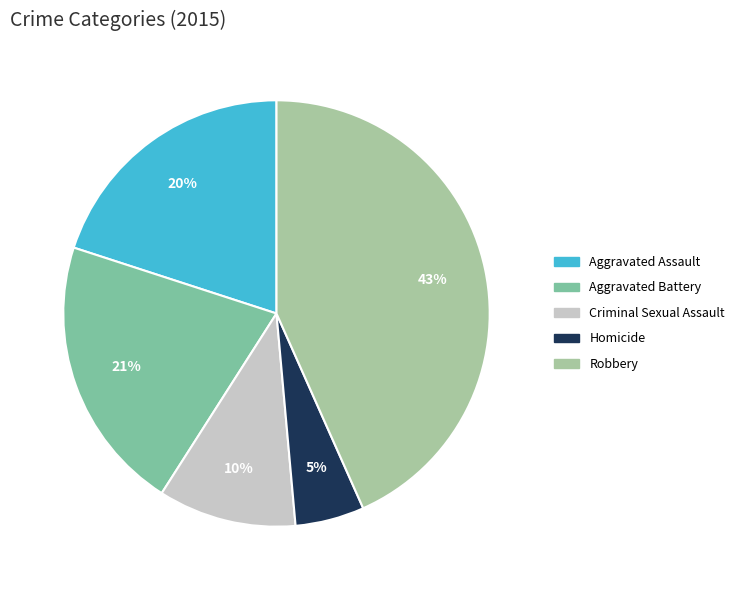

Does Robbery represent more than half of the total?

No